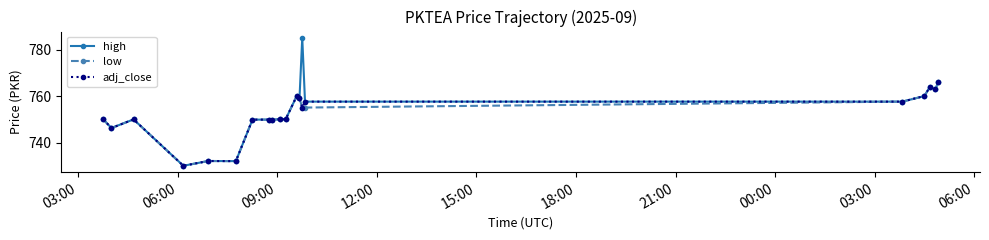

Which series has the largest total across all categories?

high